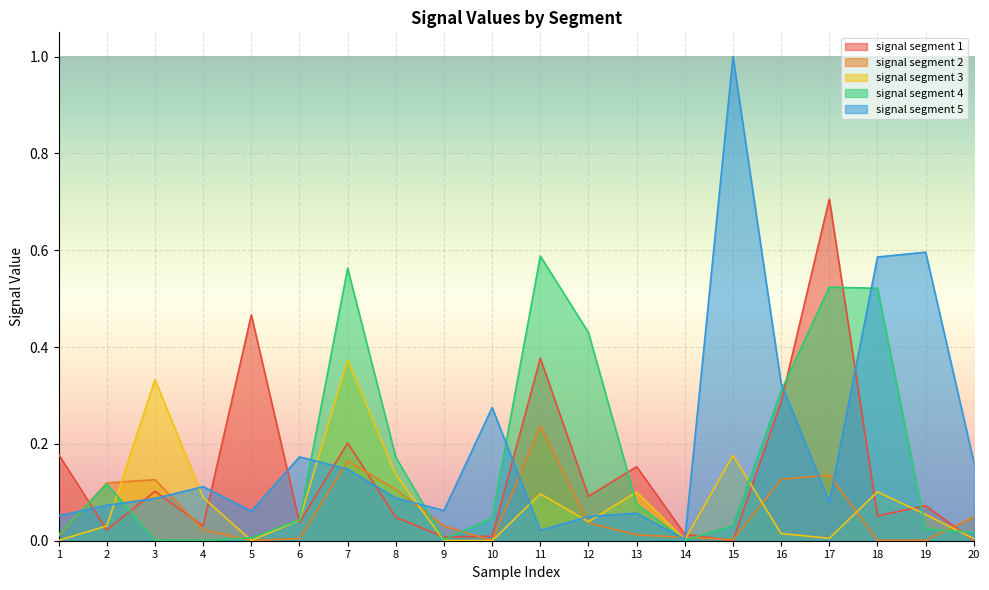

What is the total value across all series at 6?

0.3